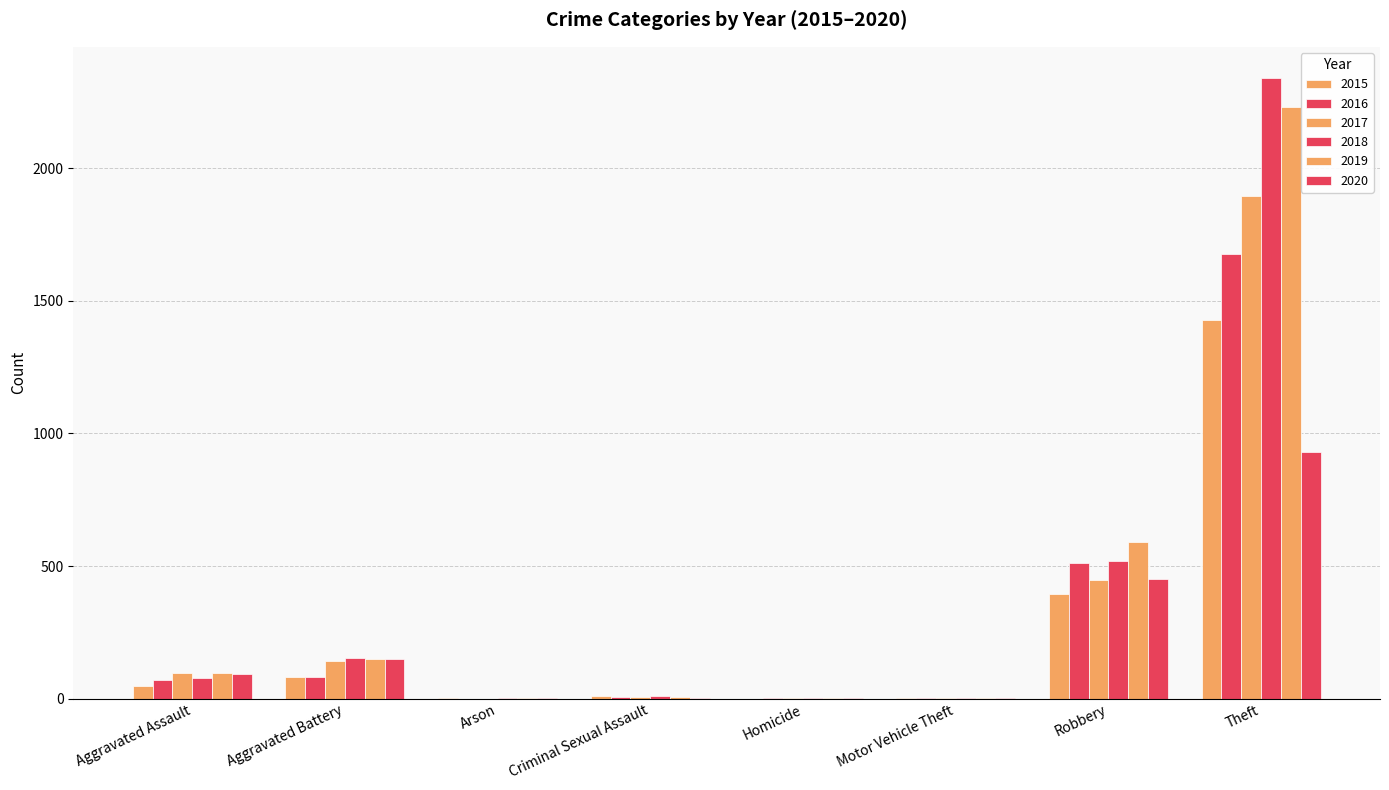

Where is 2016 nearest to the value 838?

Robbery